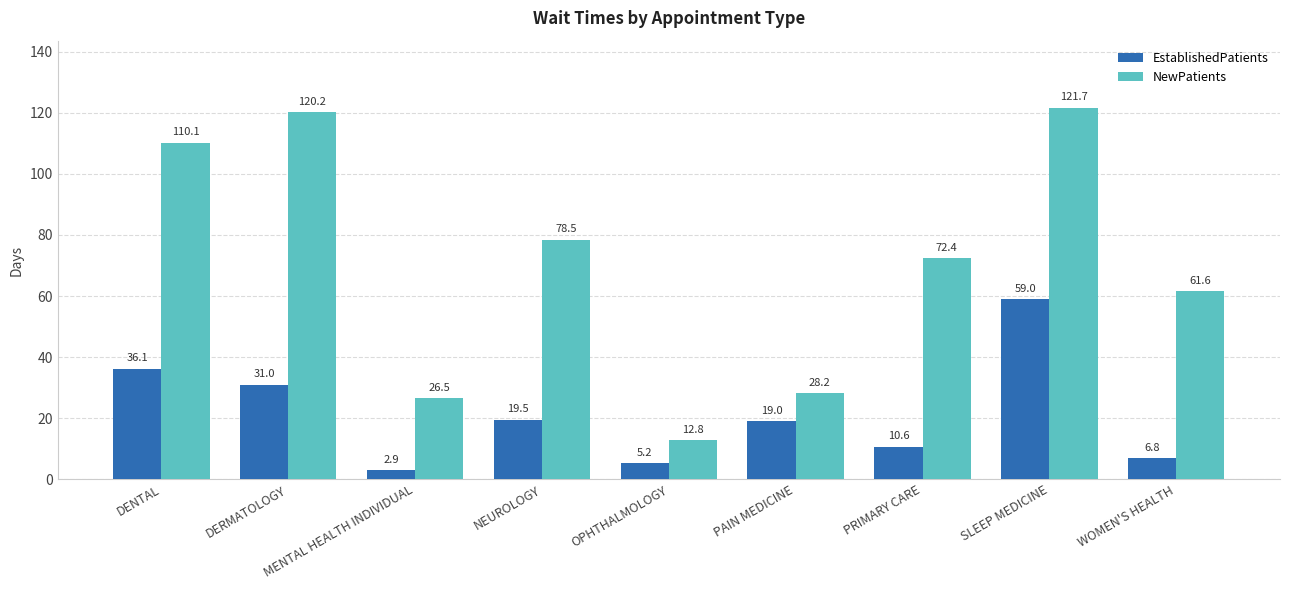

Rank the series by their average value, from lowest to highest.

EstablishedPatients, NewPatients